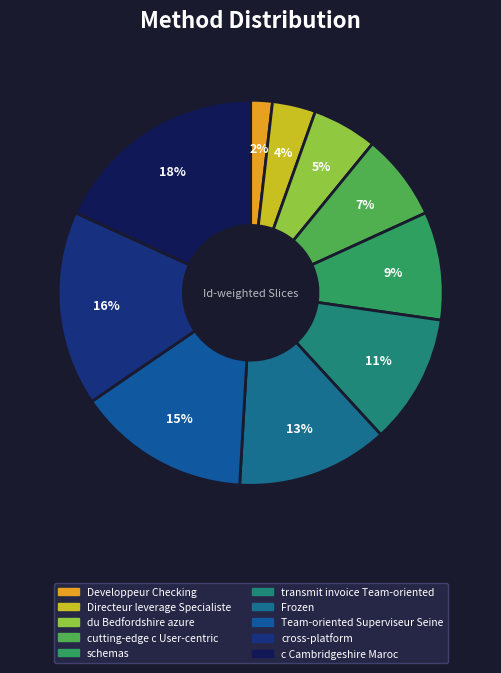

To the nearest percent, what is the combined percentage of Developpeur Checking and schemas?

11%